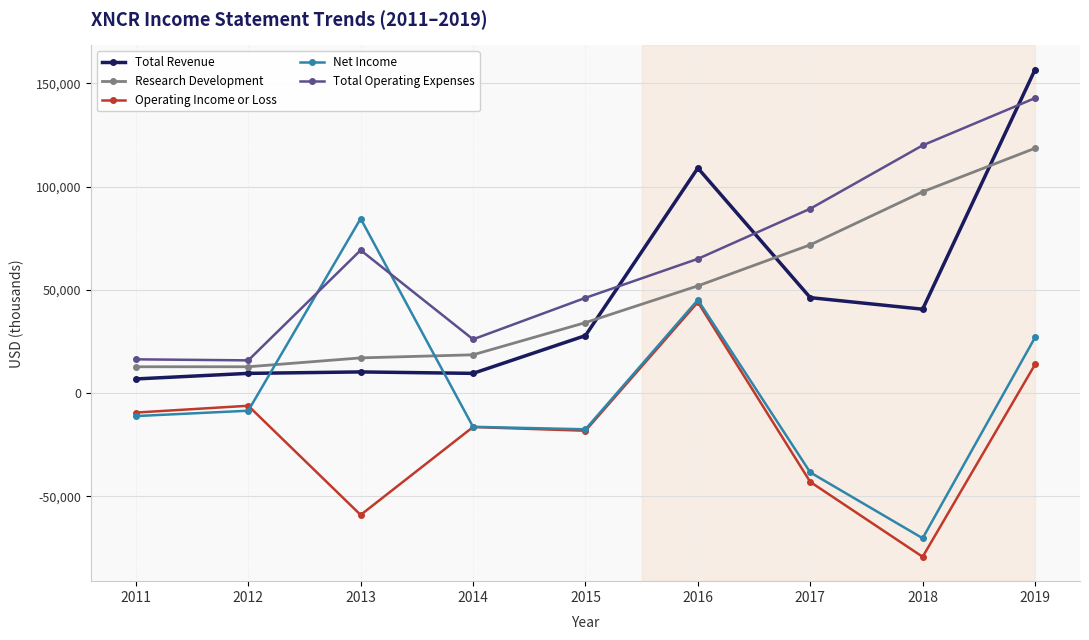

Does the chart have visible grid lines?

Yes